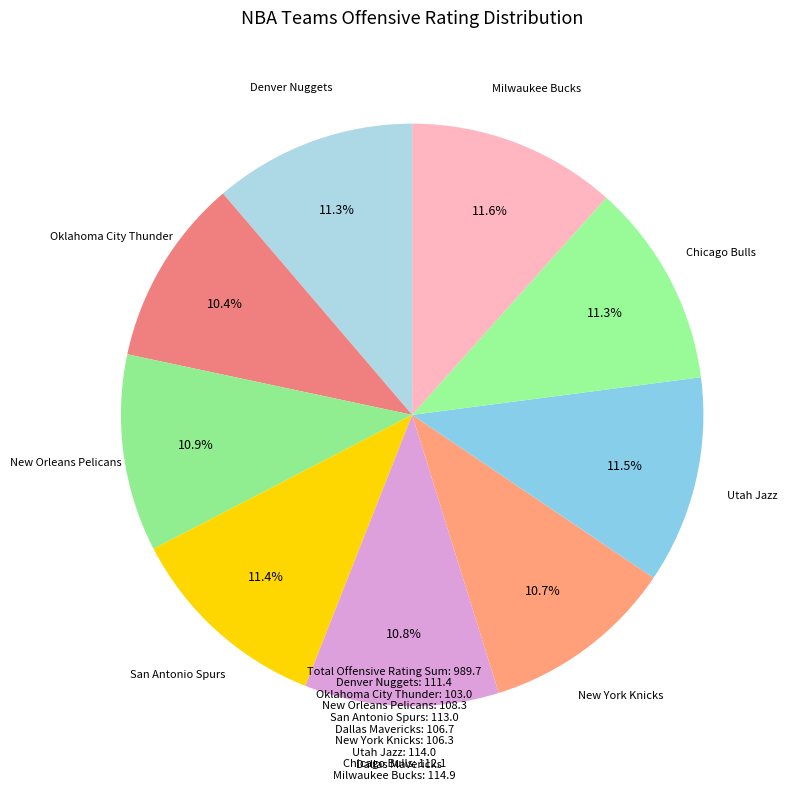

Is Denver Nuggets the majority of the pie?

No